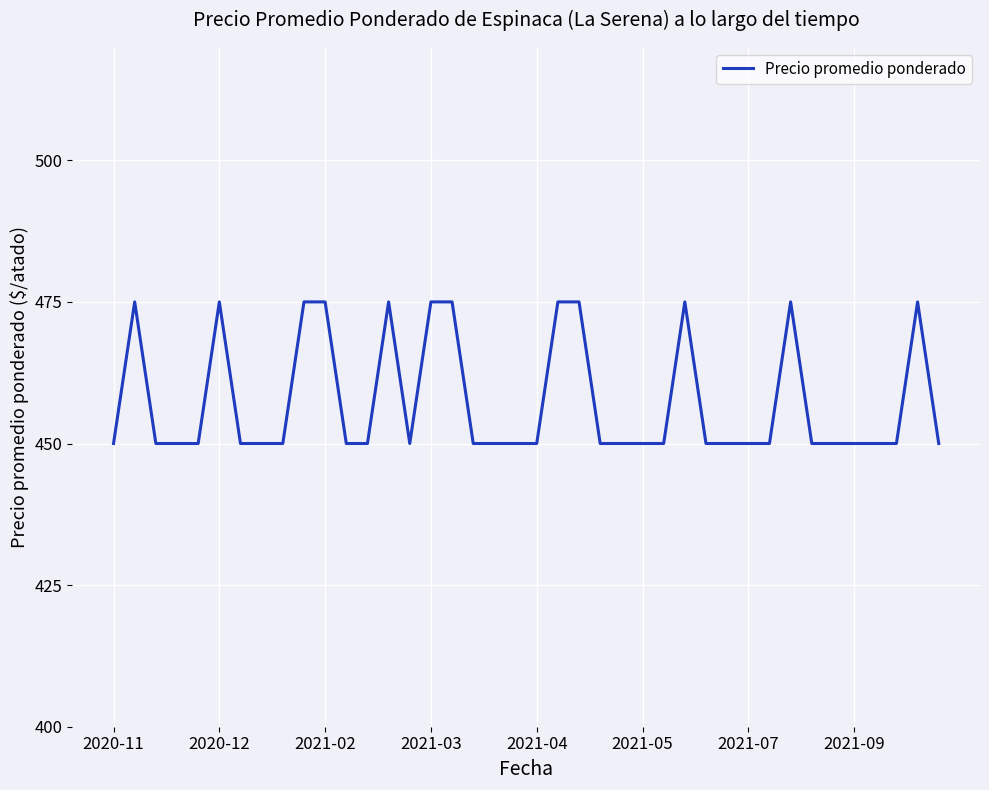

What is the greatest value displayed?

475